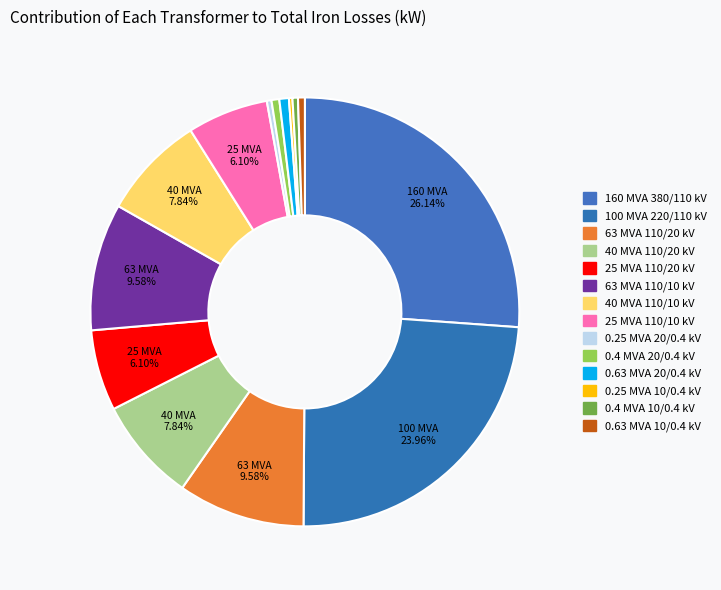

To the nearest percent, what is the difference between the 0.4 MVA 20/0.4 kV and 160 MVA 380/110 kV slice percentages?

26%